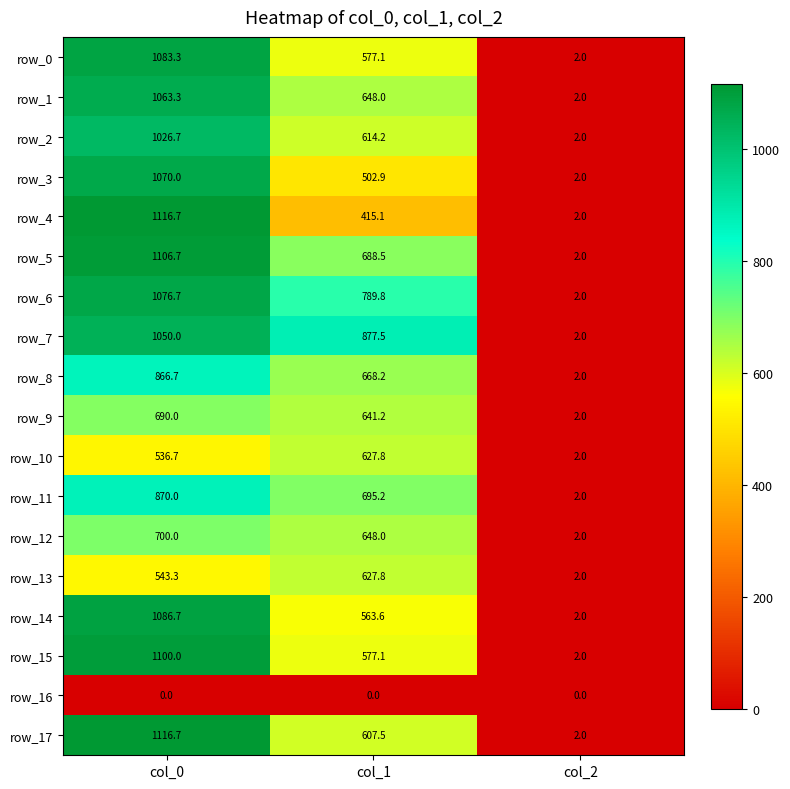

At which label does row_13 reach its peak?

col_1